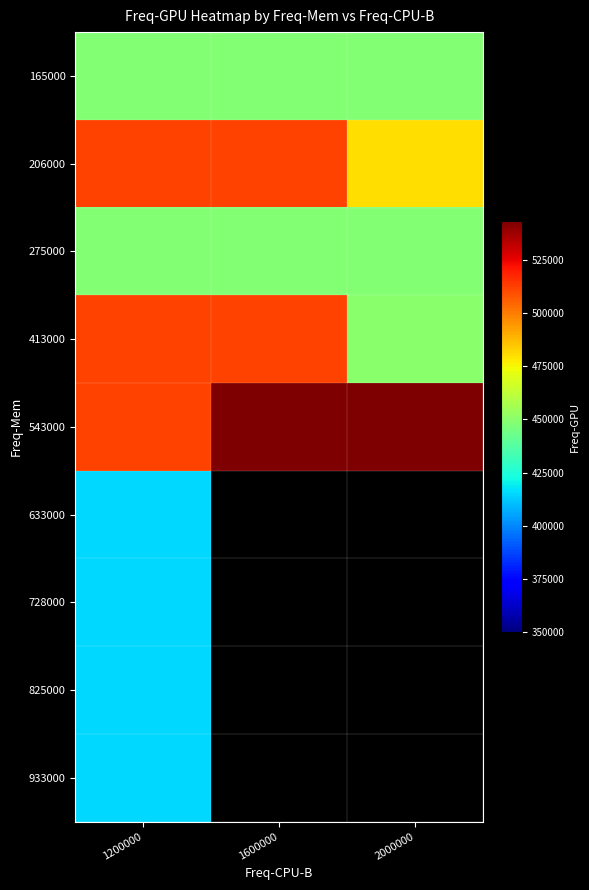

True or false: 165000 has a value of 93136.9 at 1600000.

False